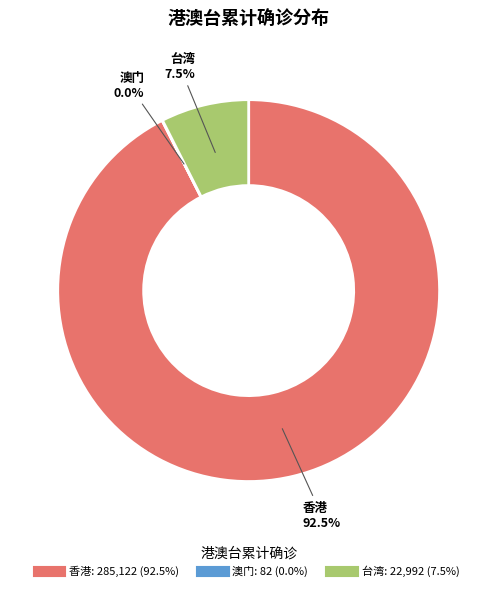

Approximately how many times larger is the value at 台湾 compared to 香港?

0.1